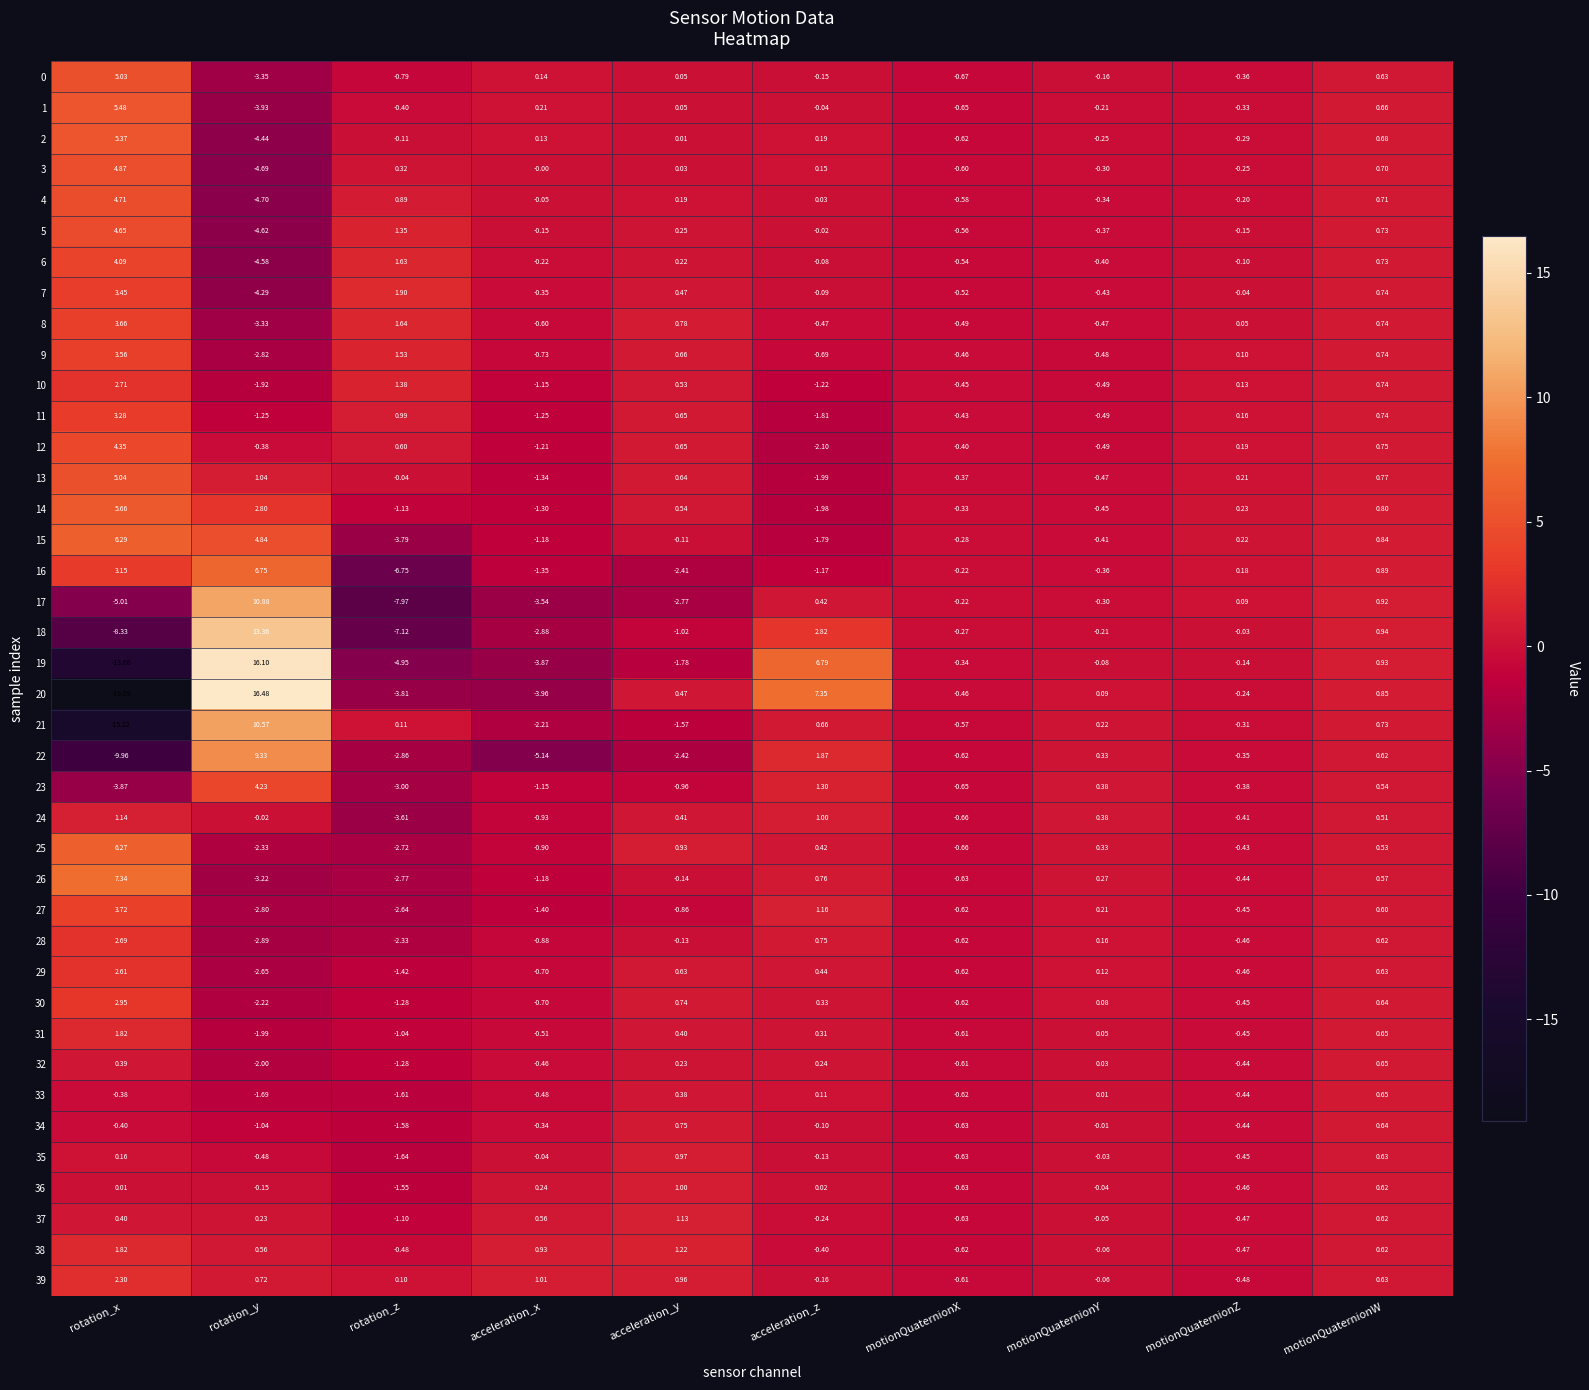

What is the smallest value displayed?

-19.1